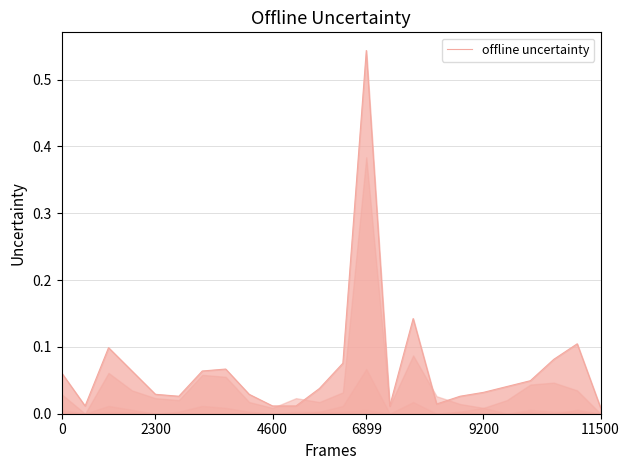

At which label does offline uncertainty reach its peak?

6899